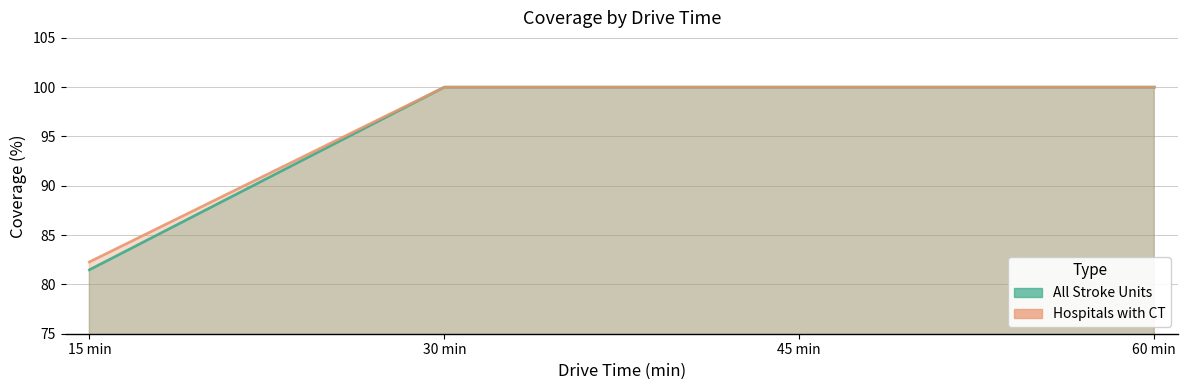

Reading left to right, extract all data points from this chart.

All Stroke Units: 81.5	100.0	100.0	100.0
Hospitals with CT: 82.3	100.0	100.0	100.0